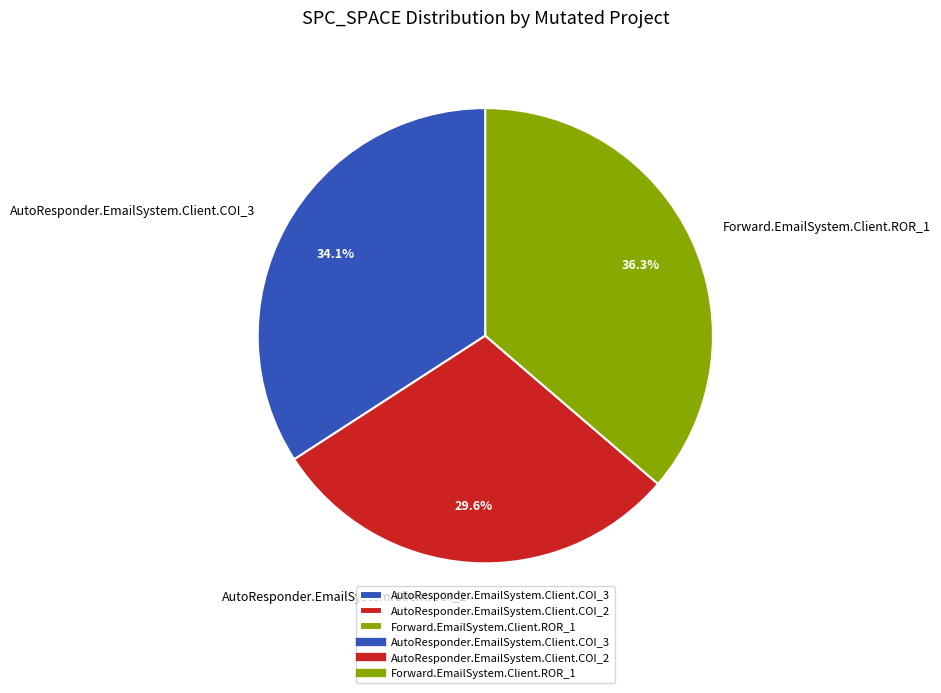

What percentage is the AutoResponder.EmailSystem.Client.COI_2 slice, to the nearest percent?

30%